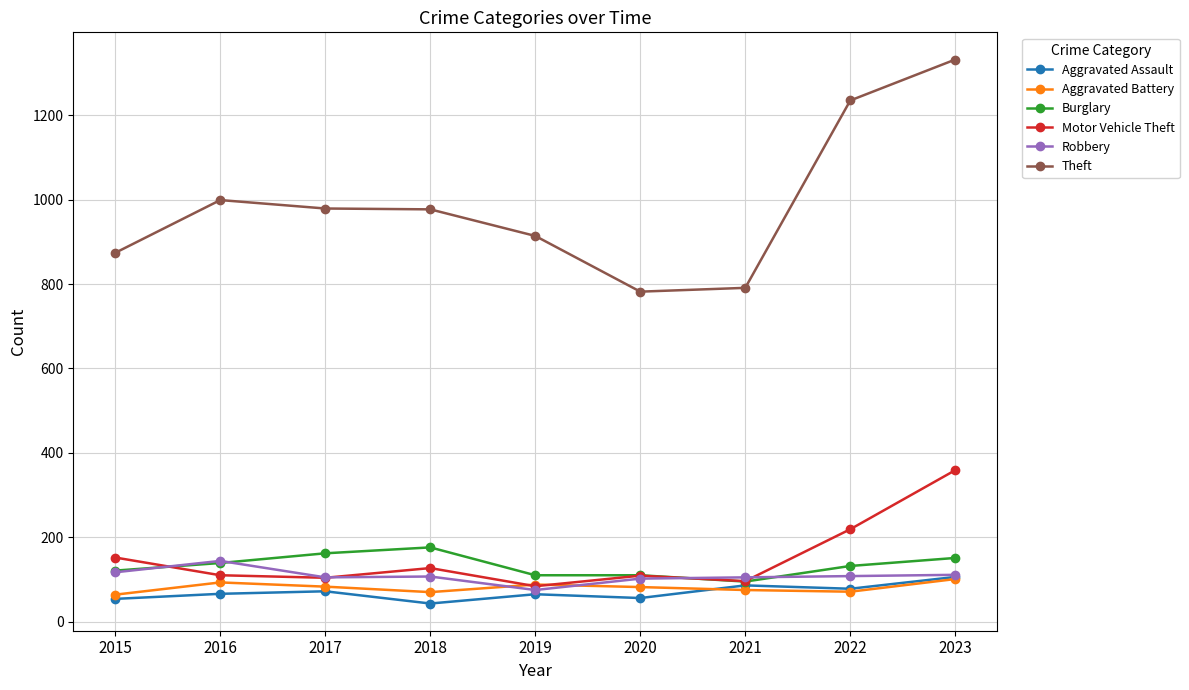

Which series has the largest total across all categories?

Theft